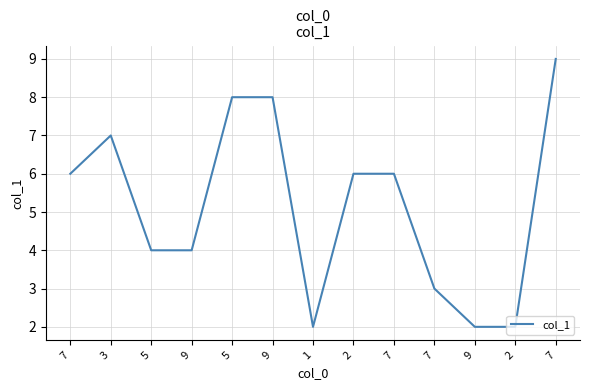

At which label does the data first exceed 6?

3